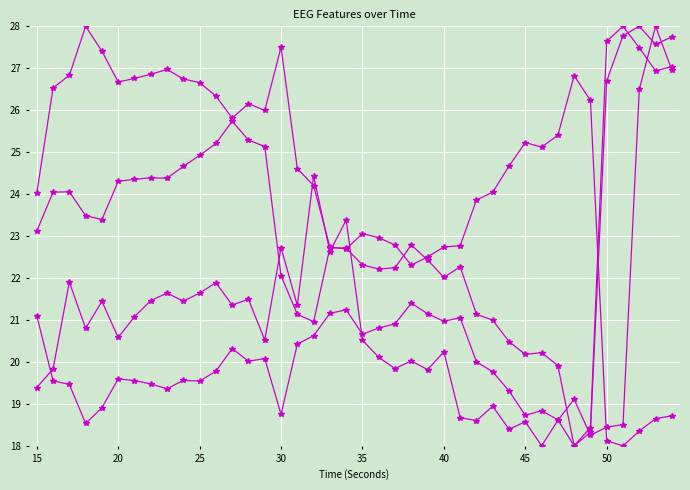

Count the number of data series in this chart.

4